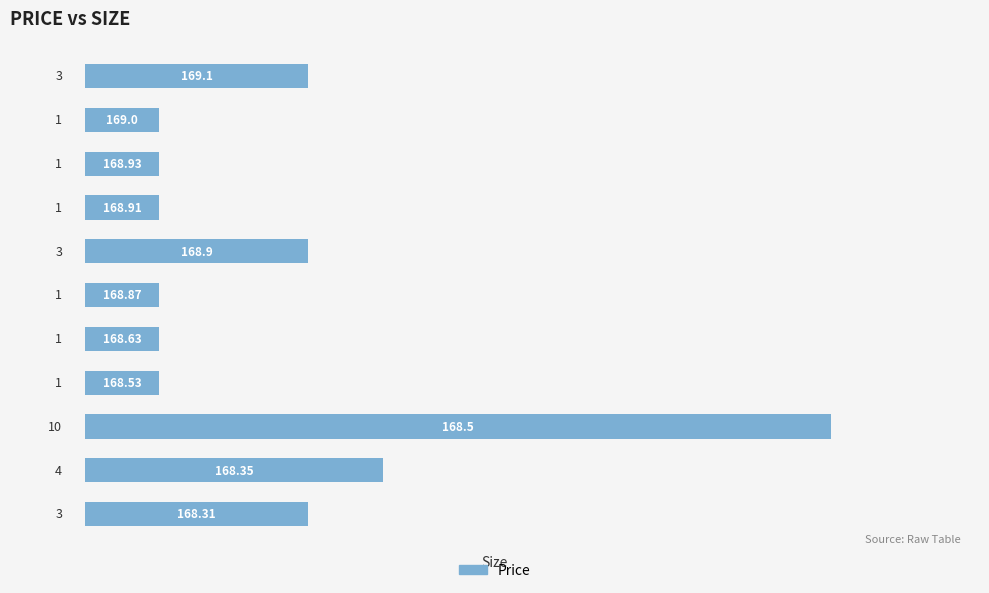

What is the sum of all values?

29